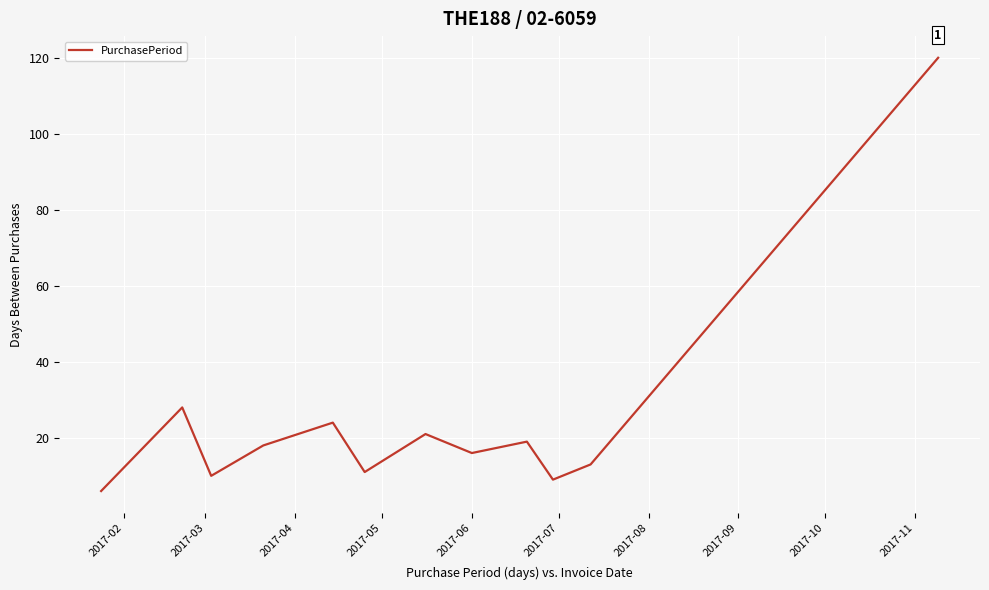

What is the difference between the maximum and minimum values?

114